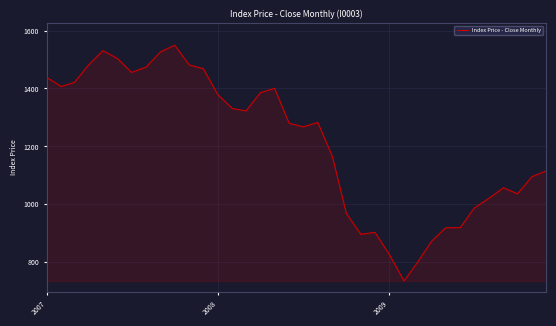

What is the difference between the maximum and second lowest values?

751.5